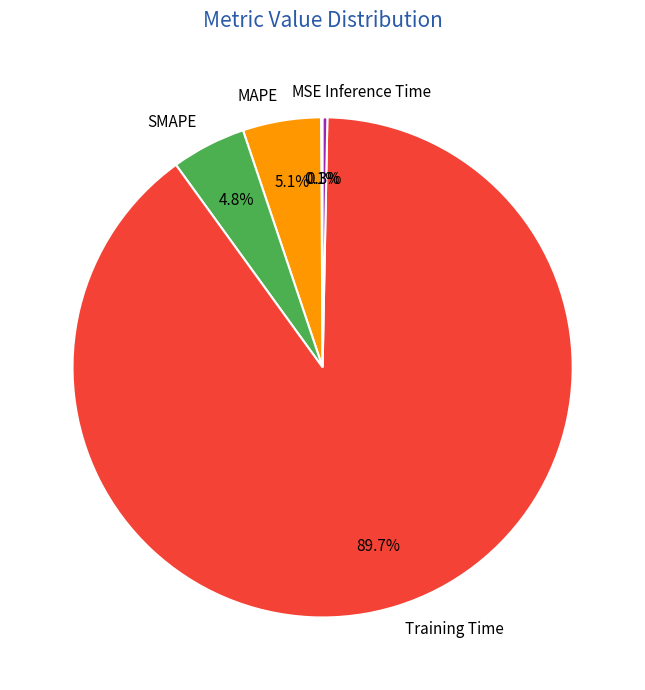

Which category has the biggest portion of the pie?

Training Time